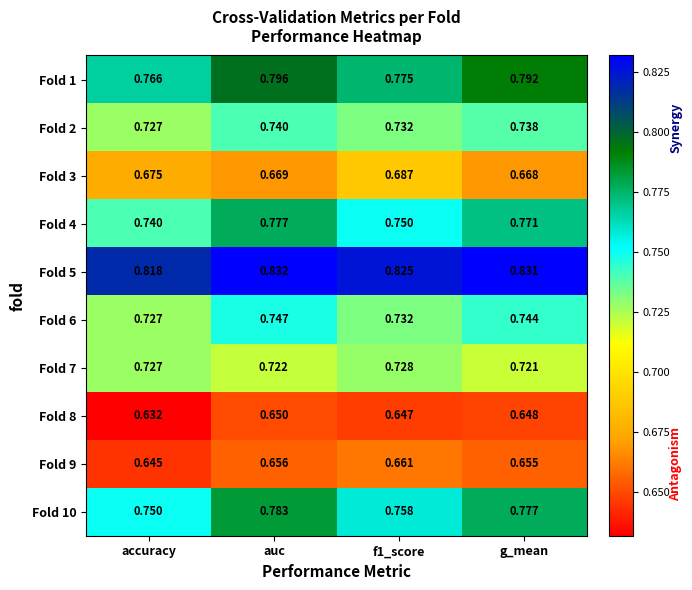

What is the spread (max minus min) of values at auc?

0.2